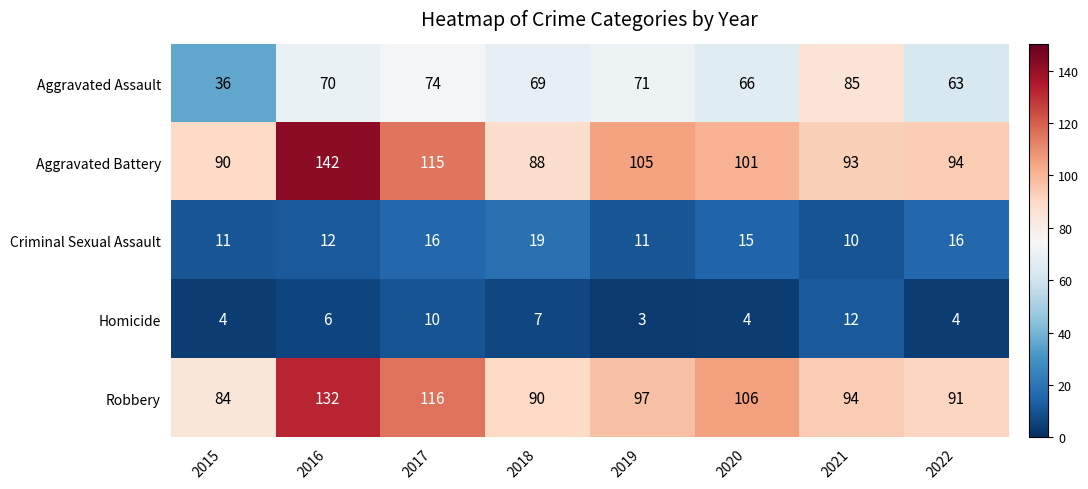

What is the sum of all Robbery values?

810